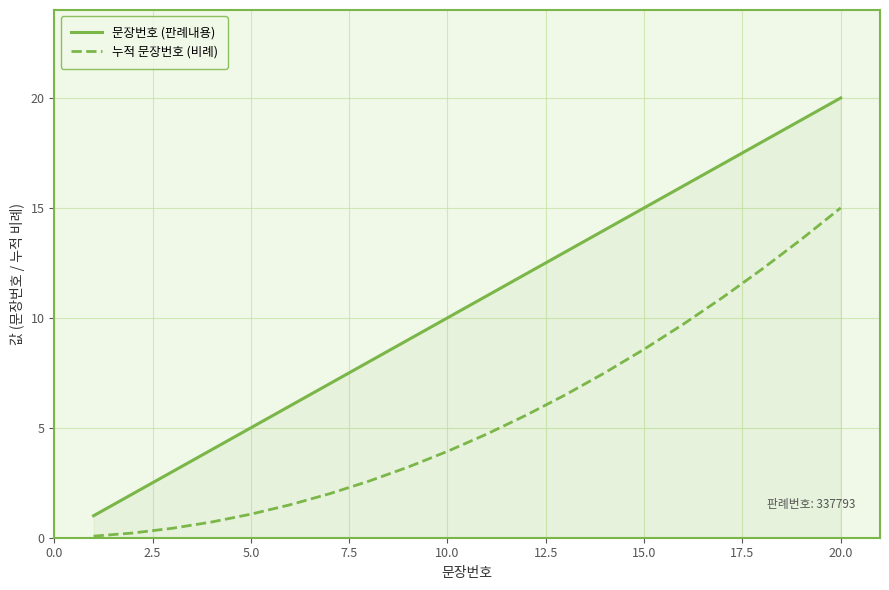

Rank the series by their maximum value, from highest to lowest.

문장번호 (판례내용), 누적 문장번호 (비례)